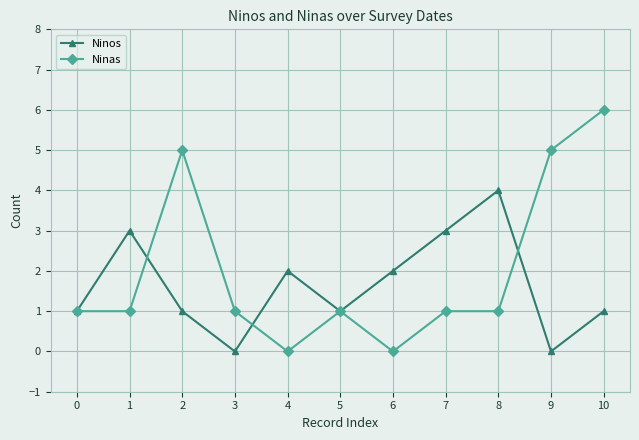

True or false: Ninas and Ninos cross at least once.

True